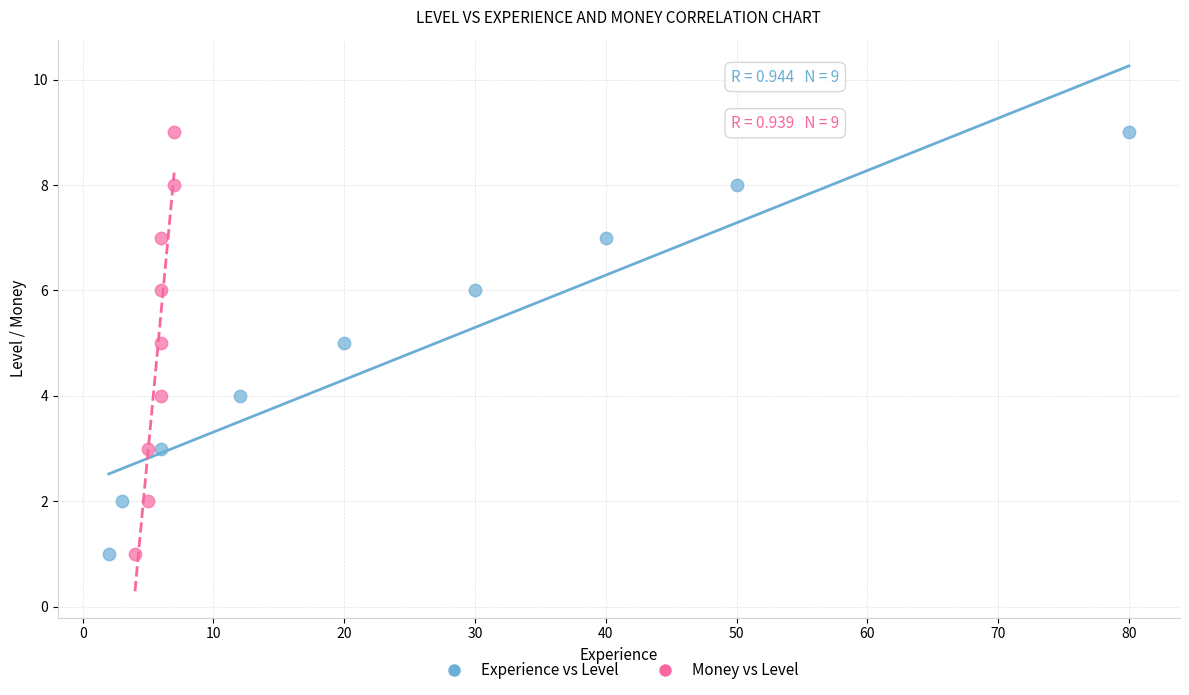

What are all the series names shown in the legend?

Experience vs Level, Money vs Level